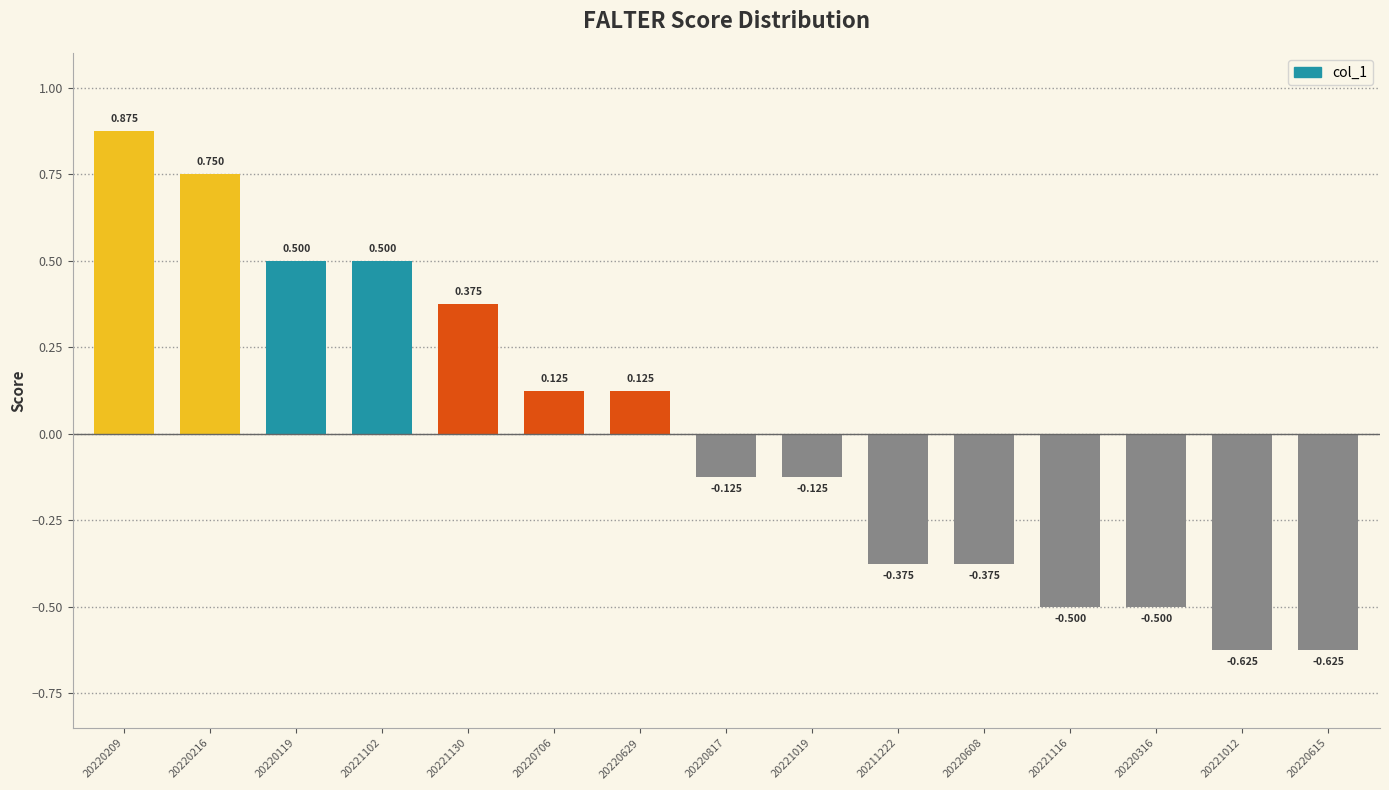

What is the change in value from 20221116 to 20220615?

-0.1